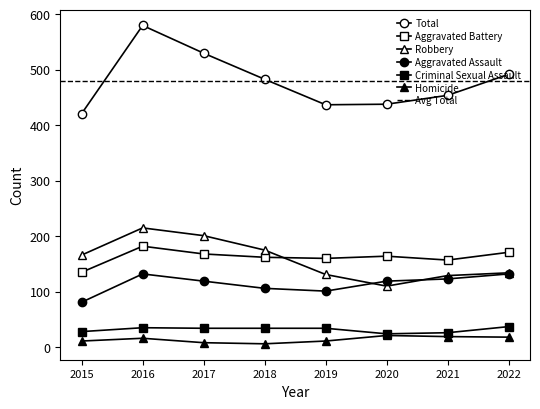

True or false: Aggravated Battery and Homicide cross at least once.

False